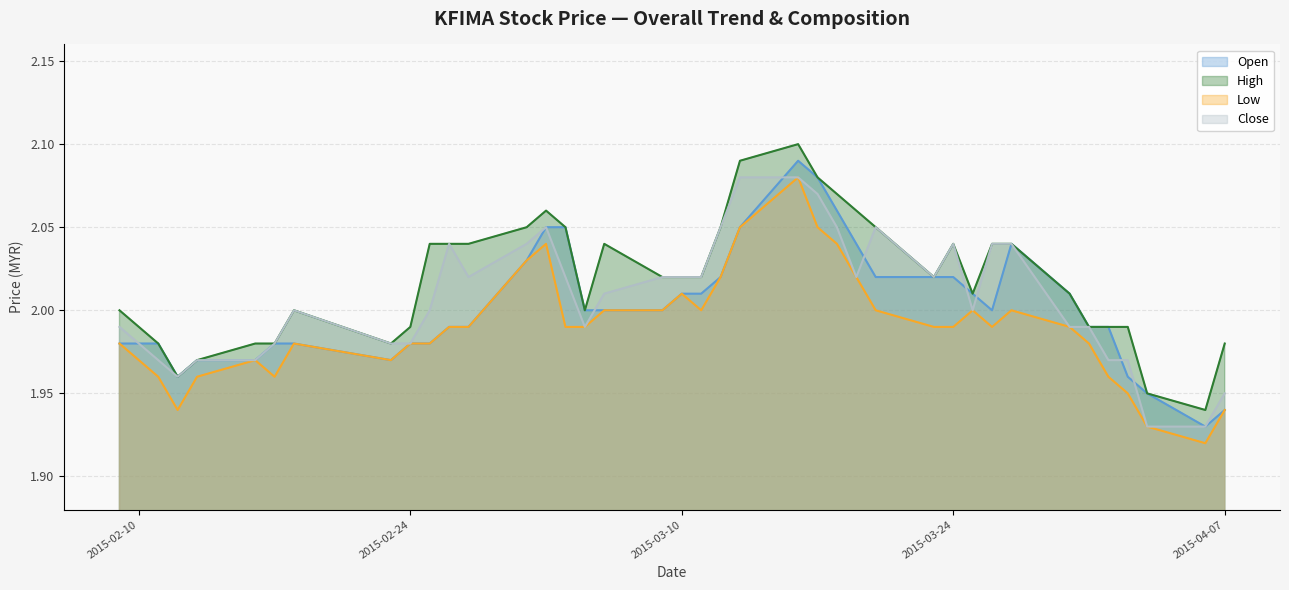

The value of Close at 2015-03-13 is 0.6. True or false?

False